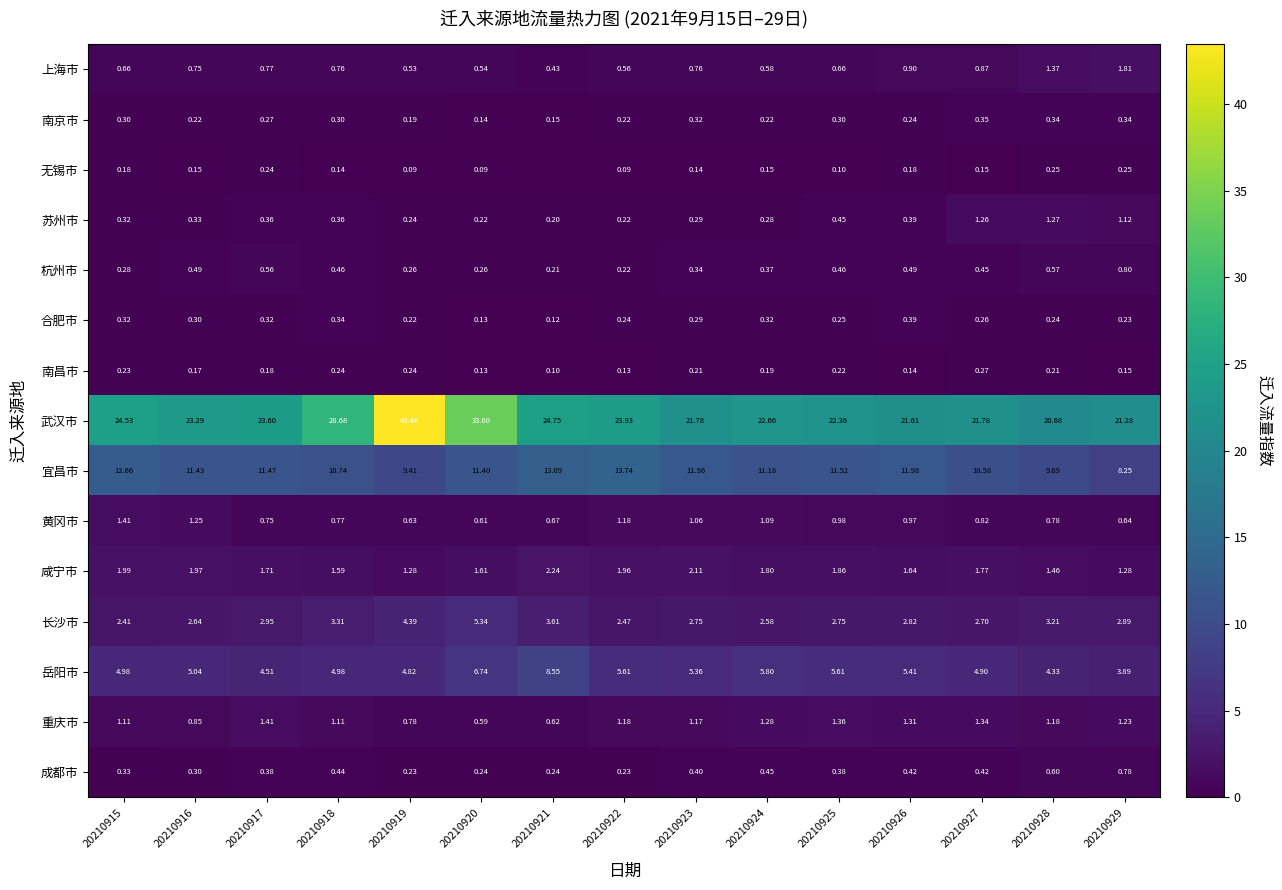

What is the minimum value for 武汉市?

20.7